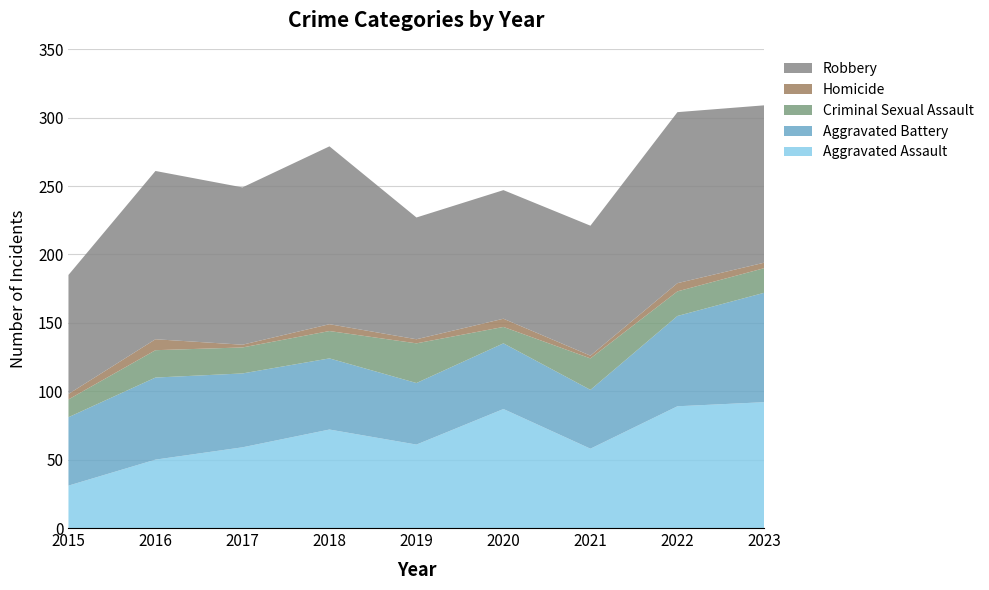

Reading left to right, transcribe all the data shown in this chart.

Aggravated Assault: 31	50	59	72	61	87	58	89	92
Aggravated Battery: 50	60	54	52	45	48	43	66	80
Criminal Sexual Assault: 13	20	19	20	29	12	23	18	18
Homicide: 4	8	2	5	3	6	2	6	4
Robbery: 87	123	115	130	89	94	95	125	115